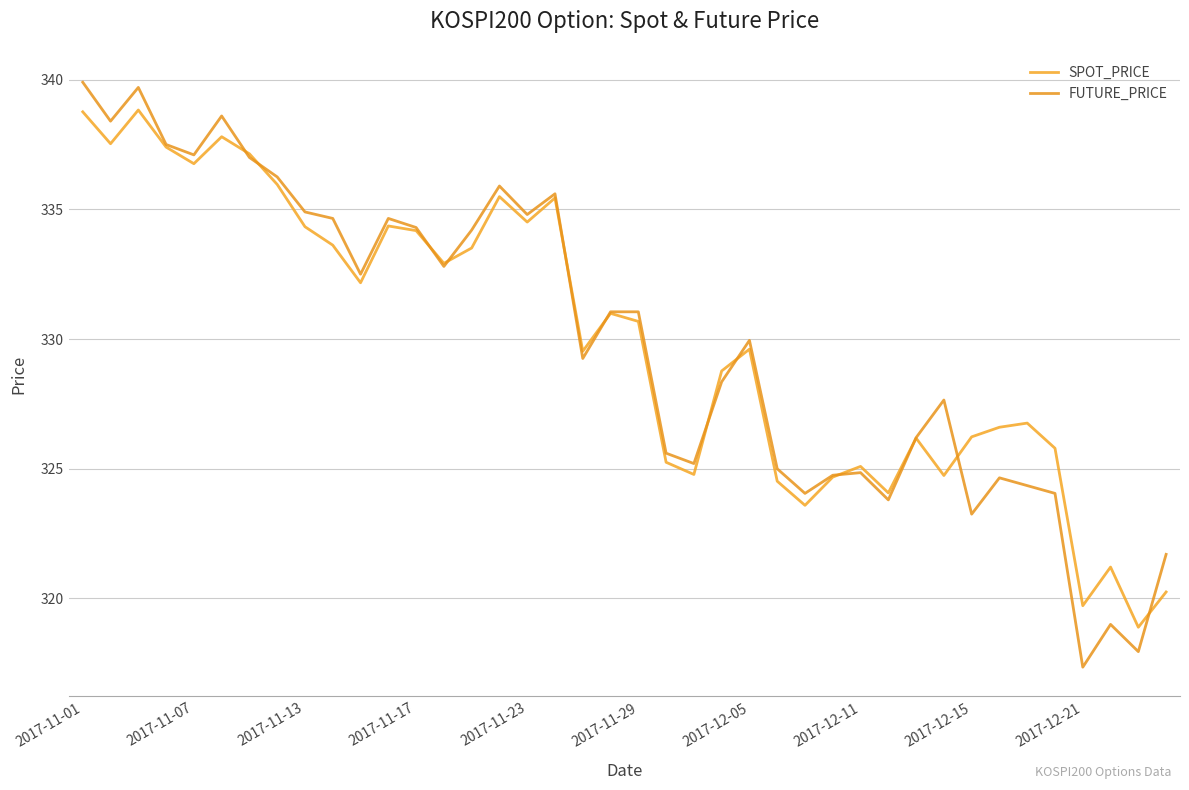

How many categories are shown in the chart?

40